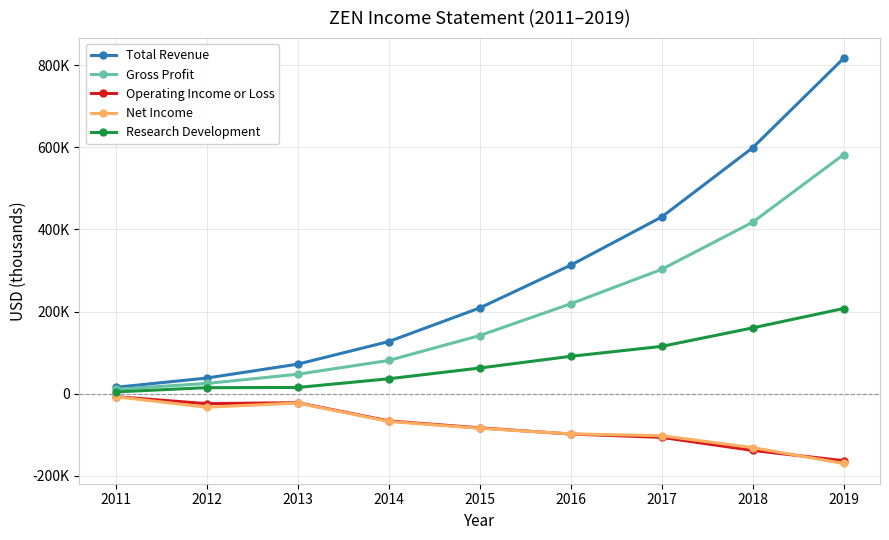

Where do Net Income and Operating Income or Loss first cross each other?

2015 and 2016